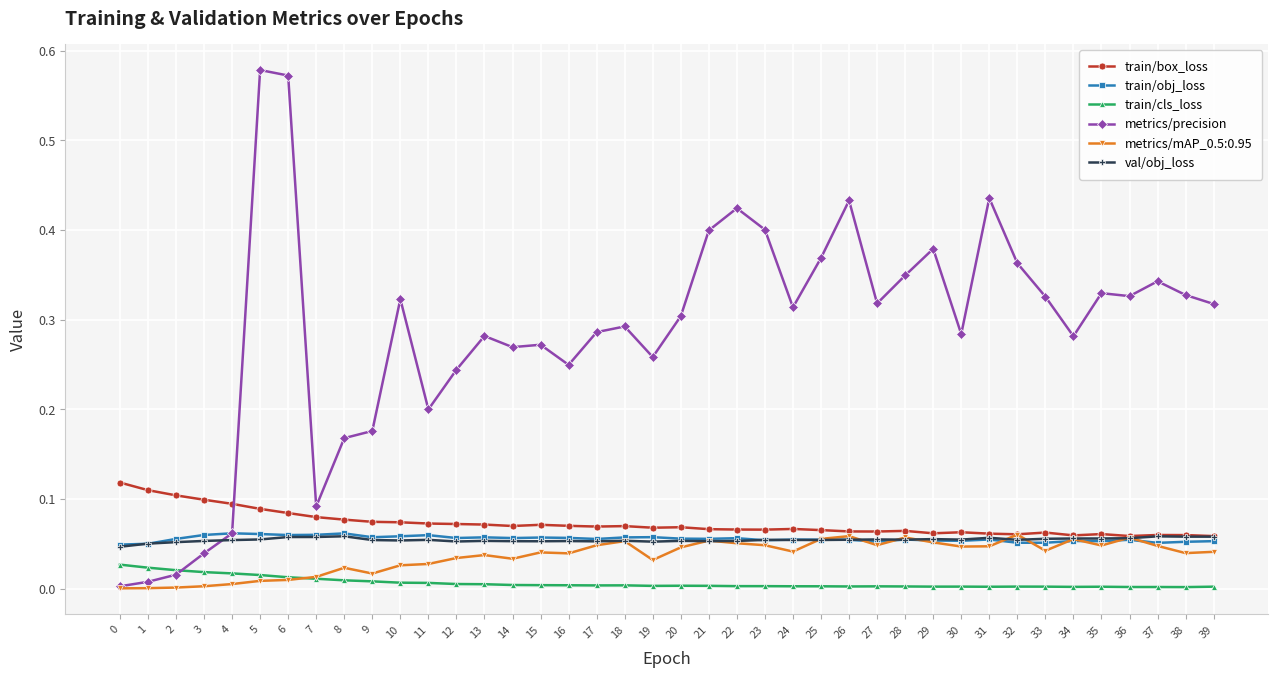

True or false: val/obj_loss and train/cls_loss cross at least once.

False